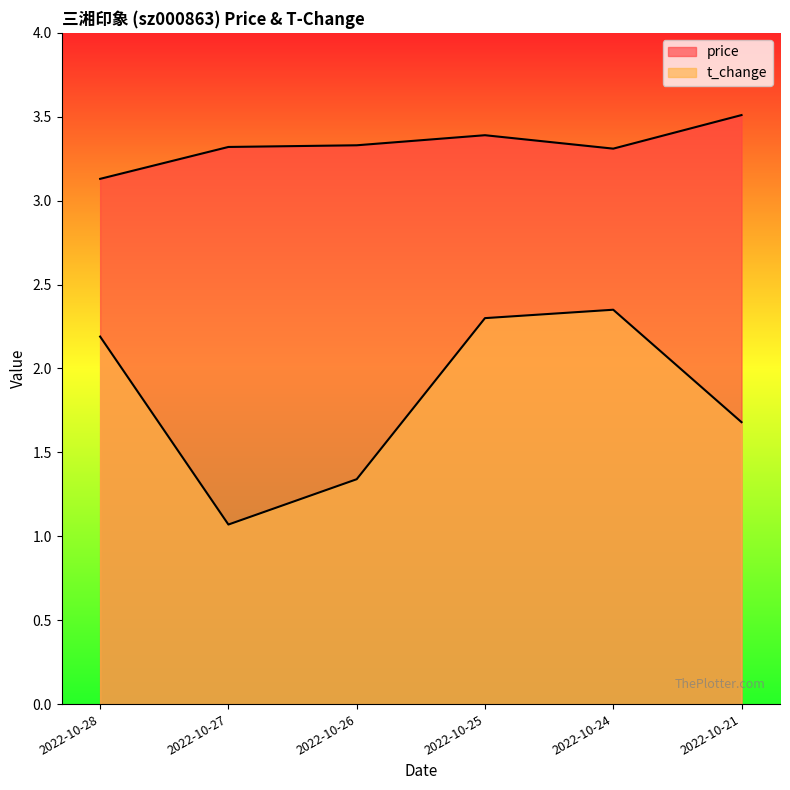

What is the greatest value displayed?

3.5